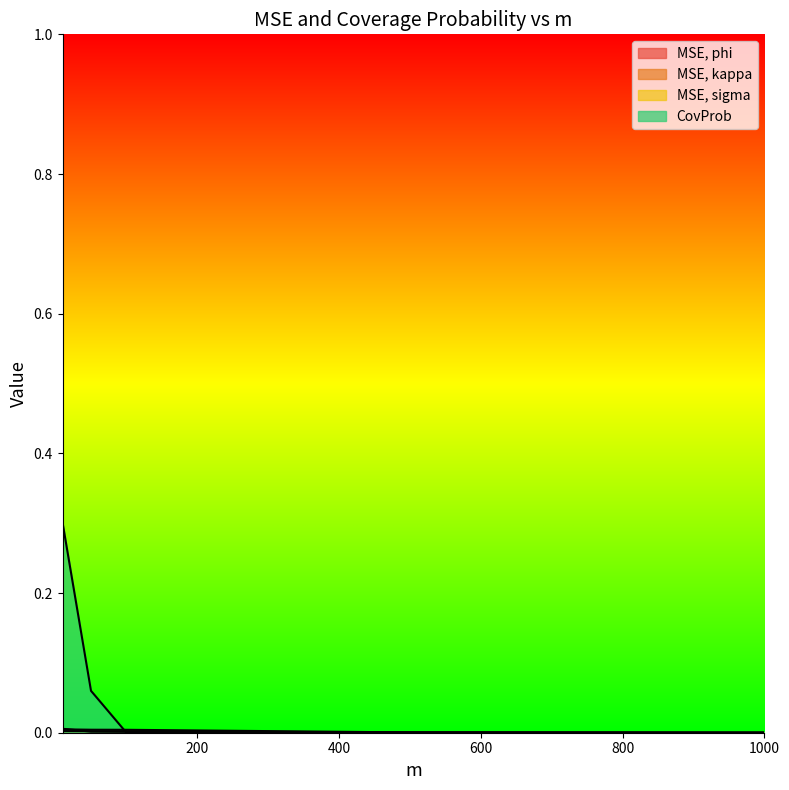

True or false: MSE, phi has a value of 0.0 at 100.

False